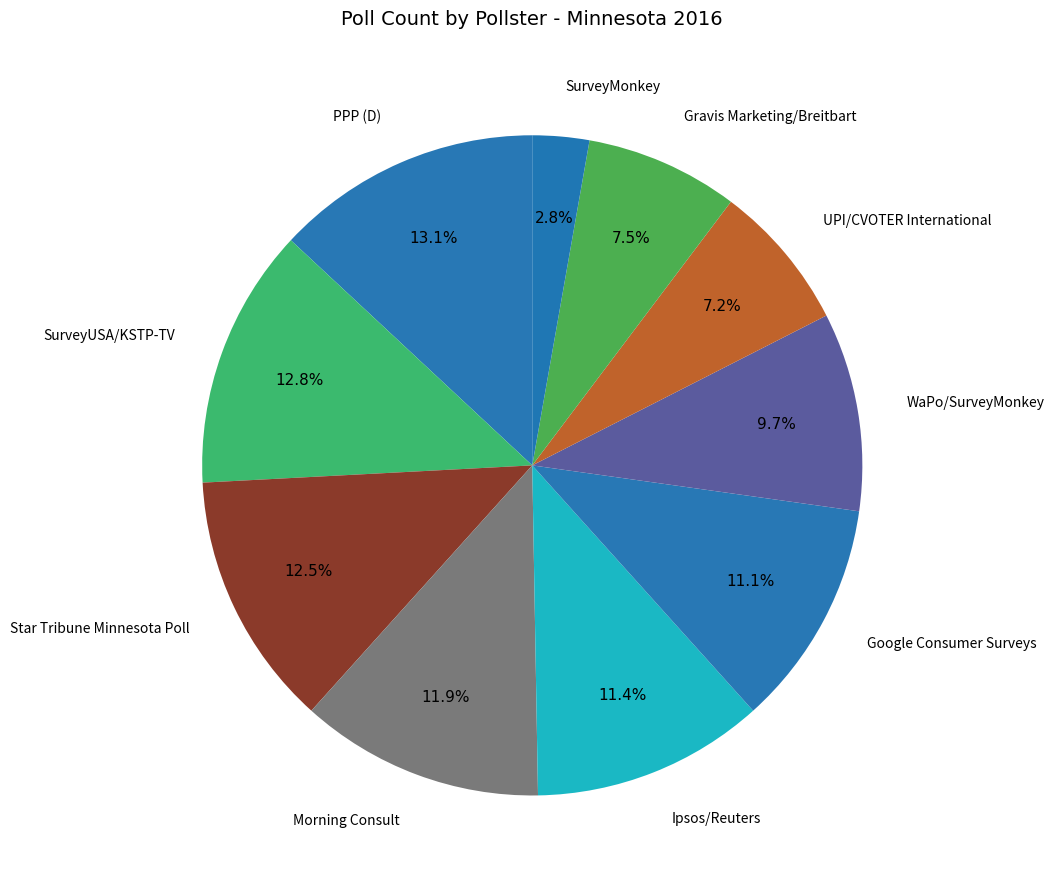

Count the number of slices in the pie.

10